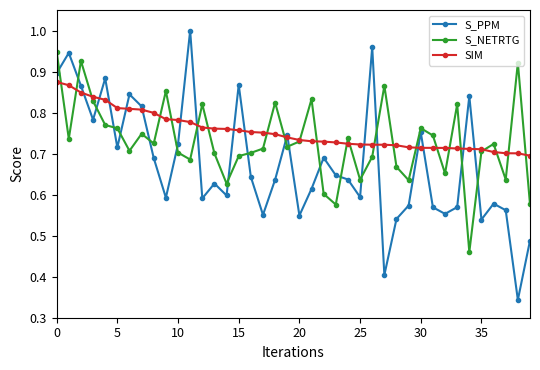

Rank the series by their maximum value, from highest to lowest.

S_PPM, S_NETRTG, SIM